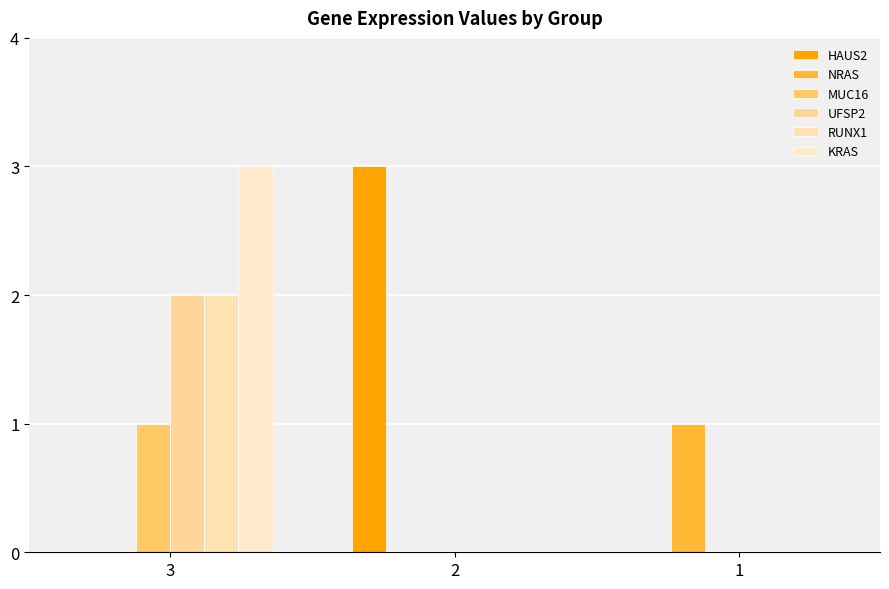

Reading right to left, what are all the values shown in this chart?

HAUS2: 0	3	0
NRAS: 1	0	0
MUC16: 0	0	1
UFSP2: 0	0	2
RUNX1: 0	0	2
KRAS: 0	0	3